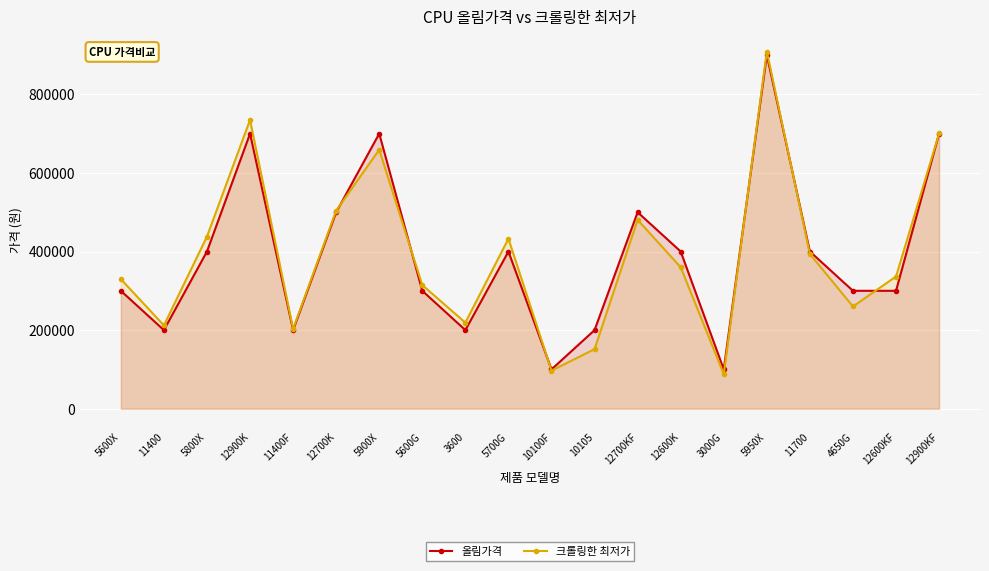

List the series in order of their overall mean, lowest first.

올림가격, 크롤링한 최저가